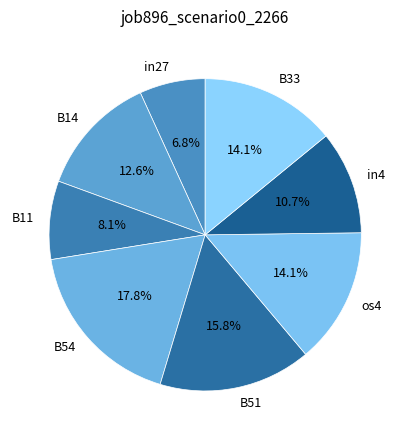

To the nearest percent, what is the difference between the largest and smallest slice percentages?

11%